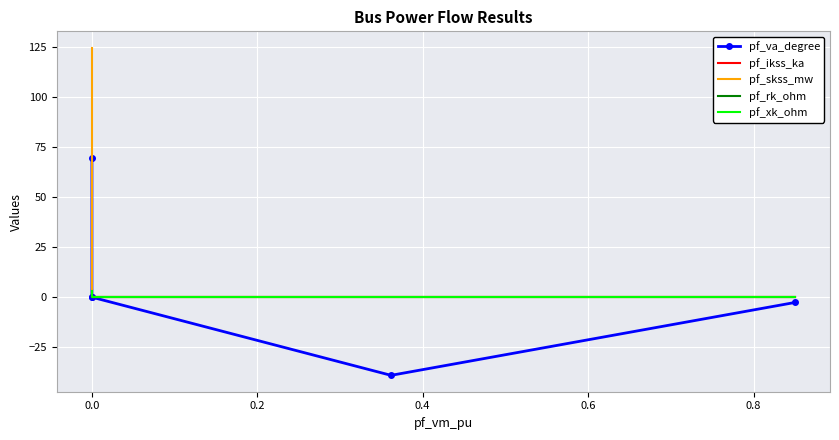

How many lines are shown in the chart?

5